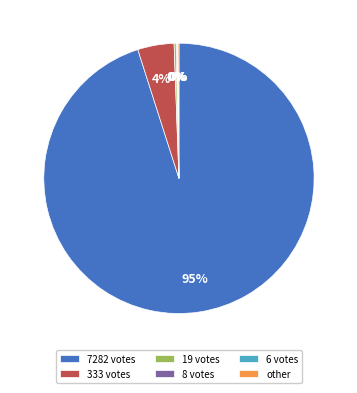

Which slice is the largest?

7282 votes